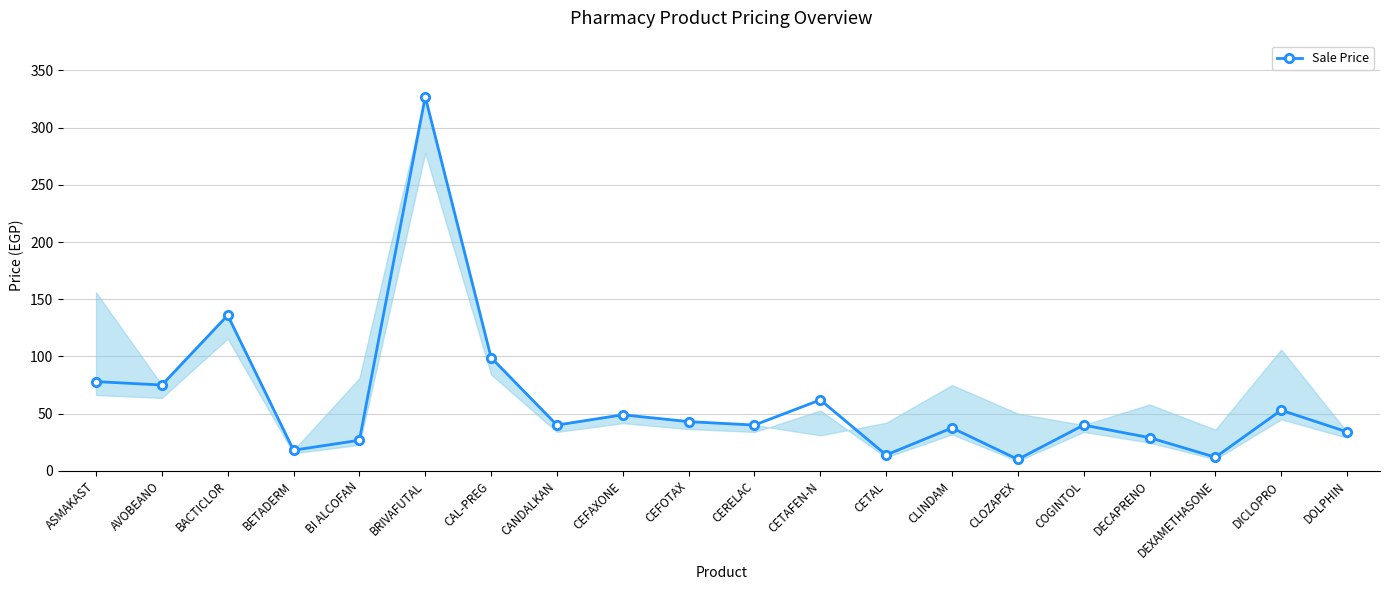

Where is the data nearest to the value 168?

BACTICLOR